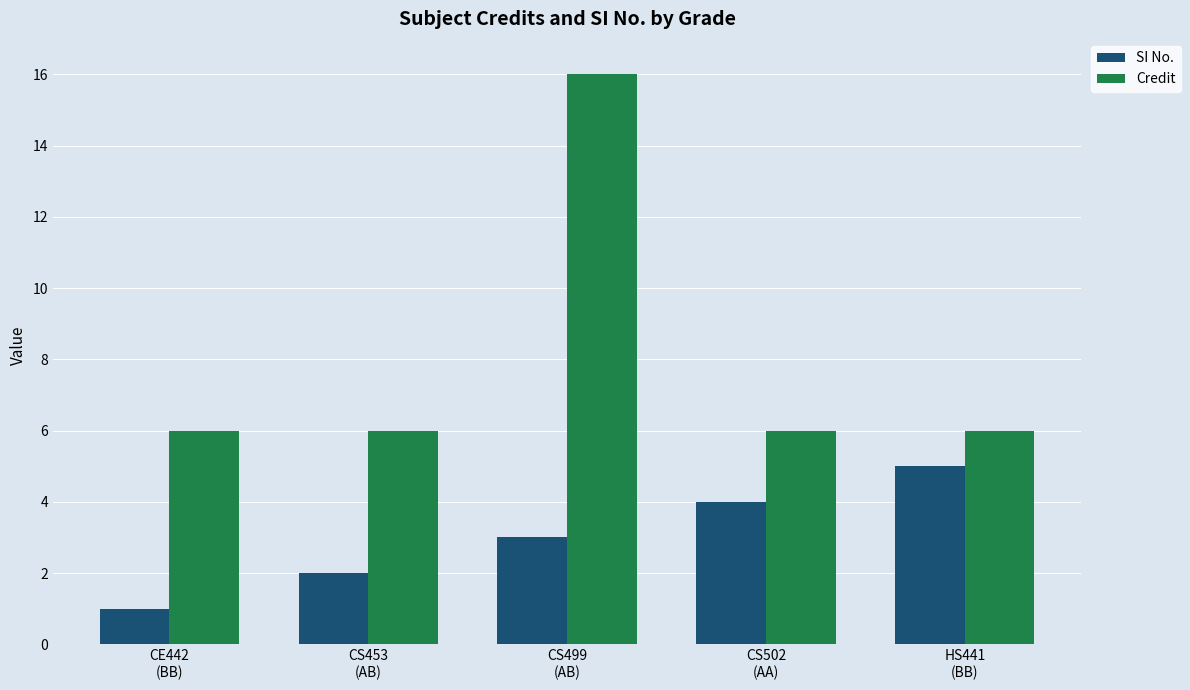

What is the average value of the SI No. series?

3